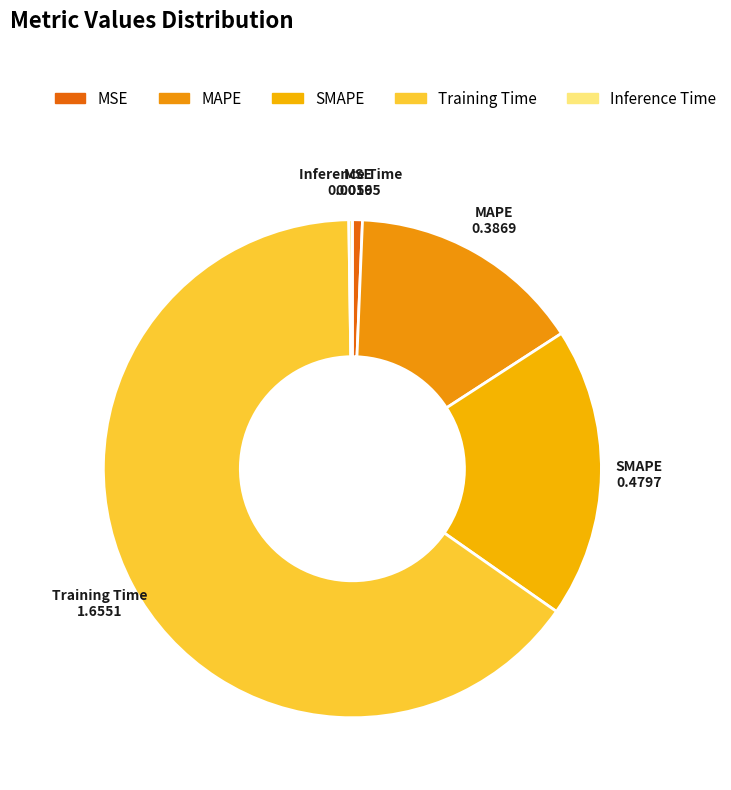

Which category has the biggest portion of the pie?

Training Time